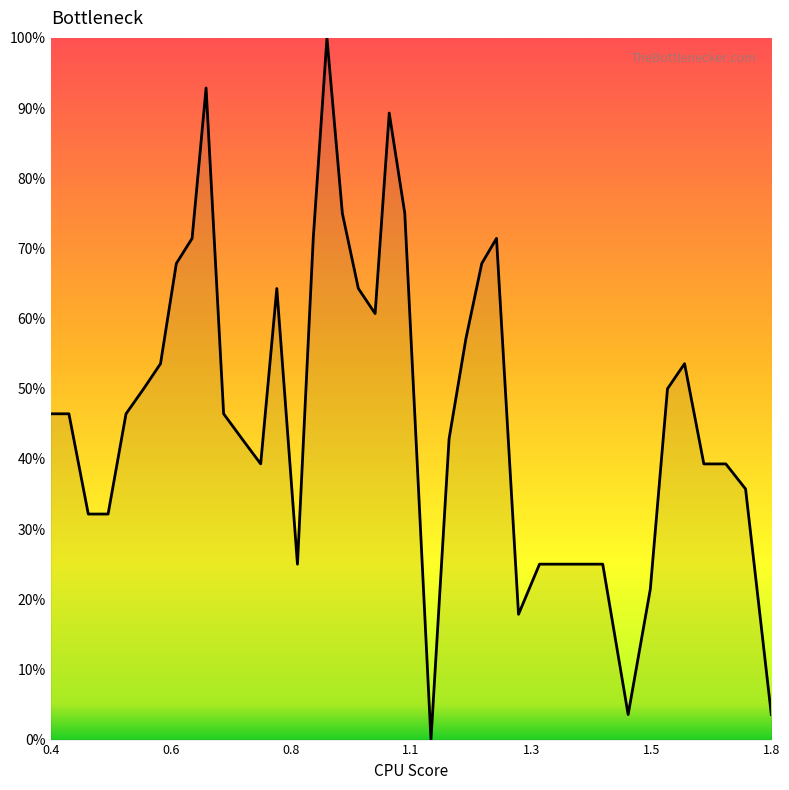

What is the difference between the maximum and minimum values?

100.0